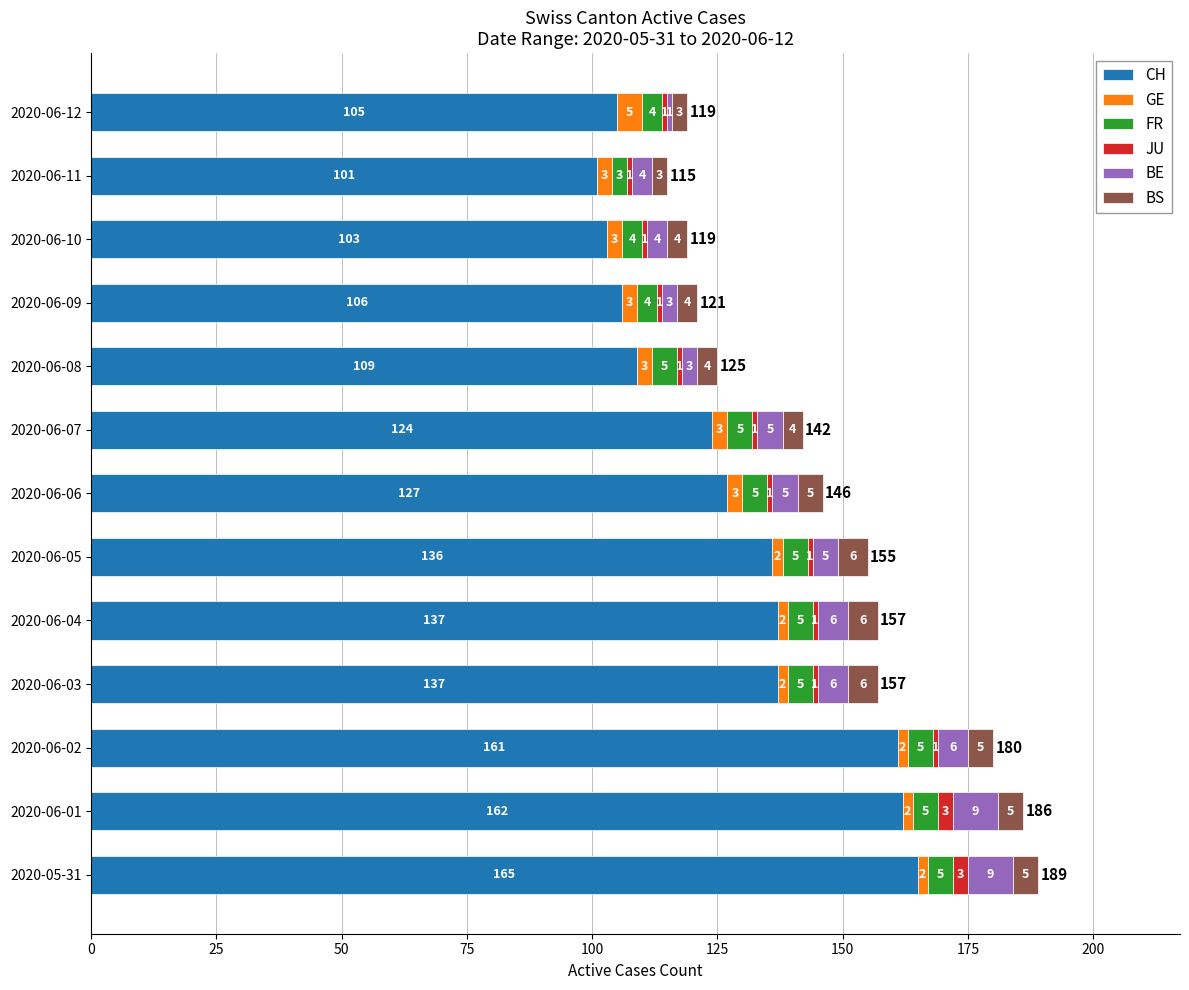

What is the minimum value for CH?

101